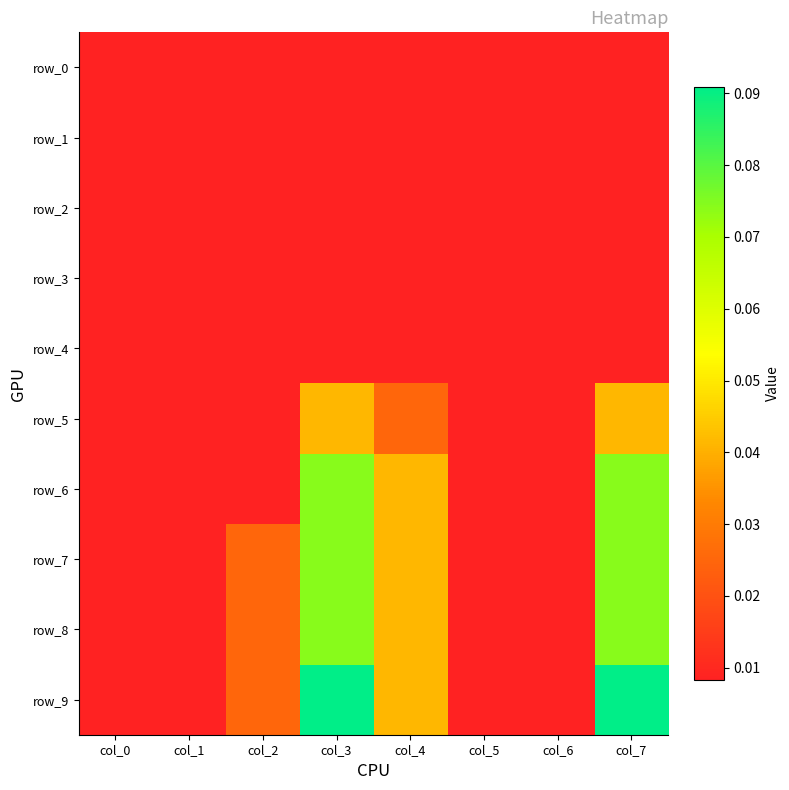

What is the spread (max minus min) of values at col_3?

0.1